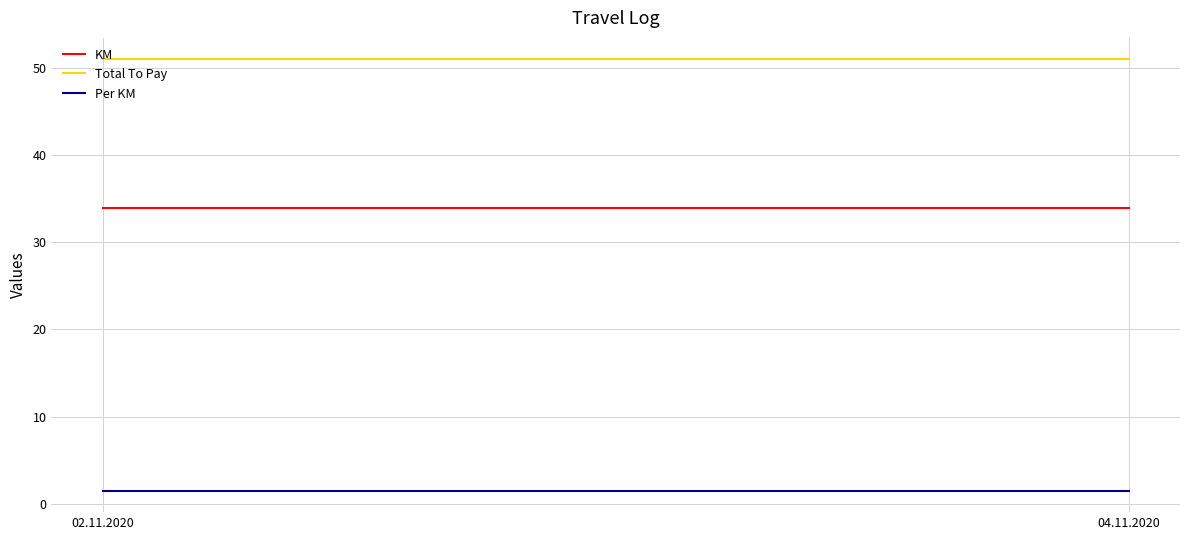

What is the difference between the highest and lowest values at 04.11.2020?

49.5